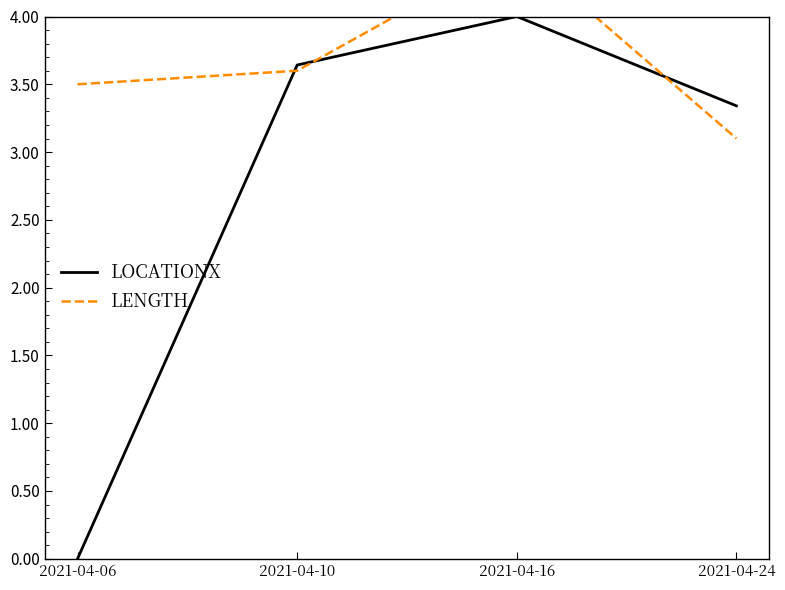

Which series has the largest total across all categories?

LENGTH